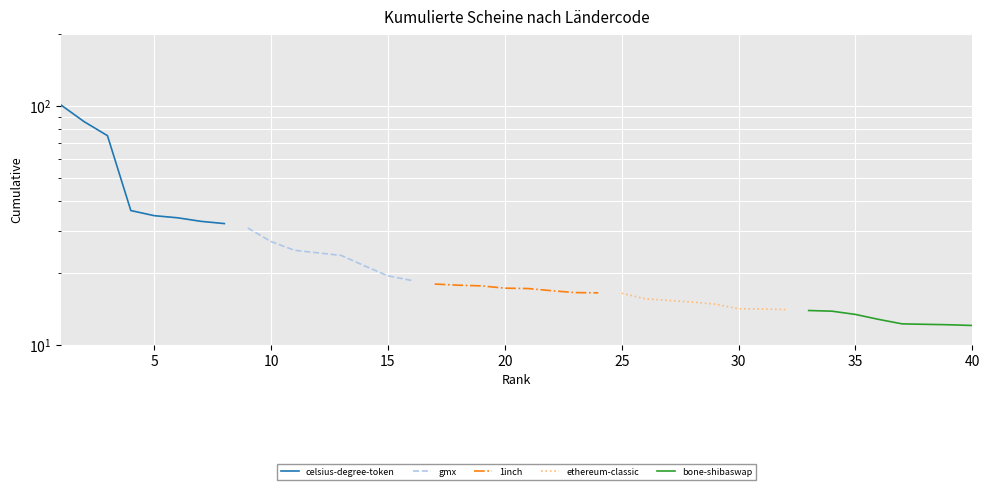

The value of ethereum-classic at 25 is 29.3. True or false?

False